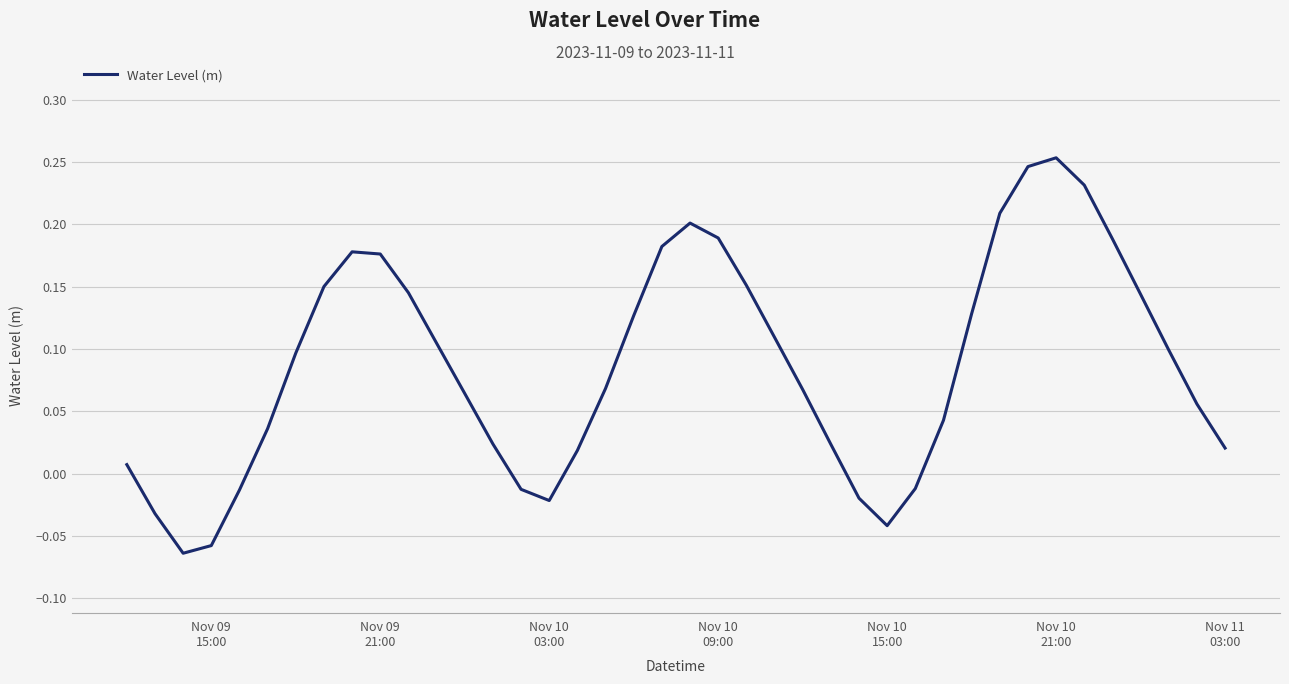

How many lines are shown in the chart?

1